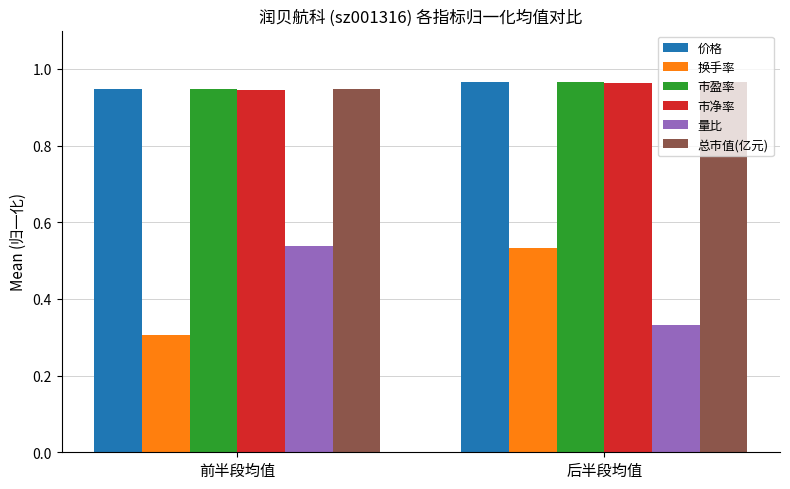

What is the difference between the 换手率 values at 后半段均值 and 前半段均值?

0.2